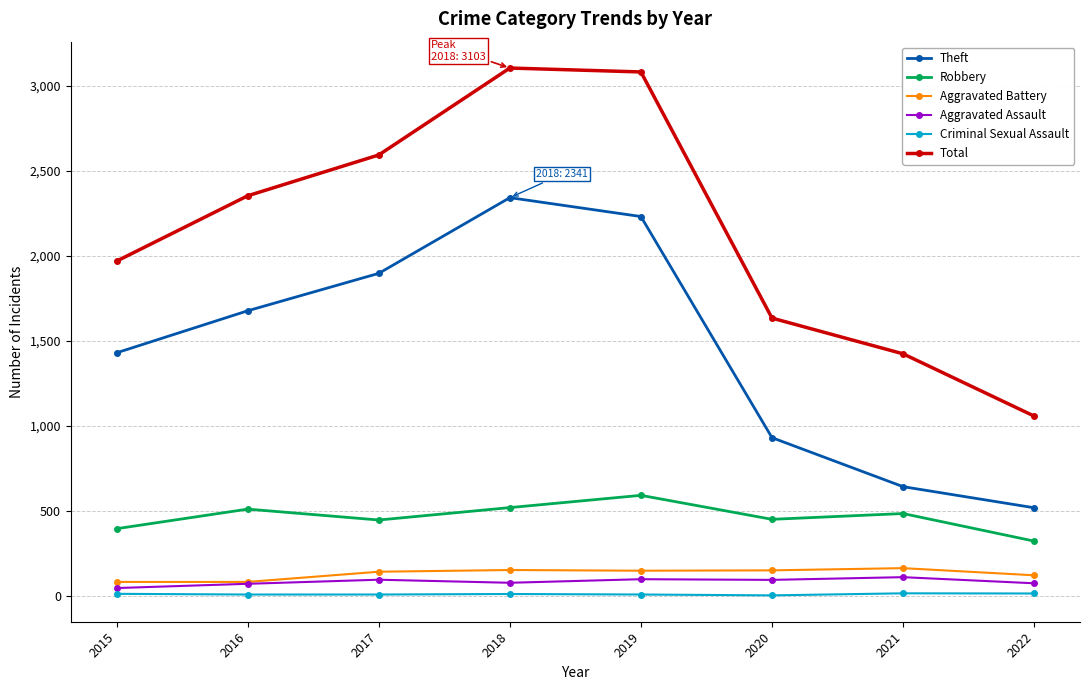

Between 2015 and 2019, which series saw the biggest shift?

Total